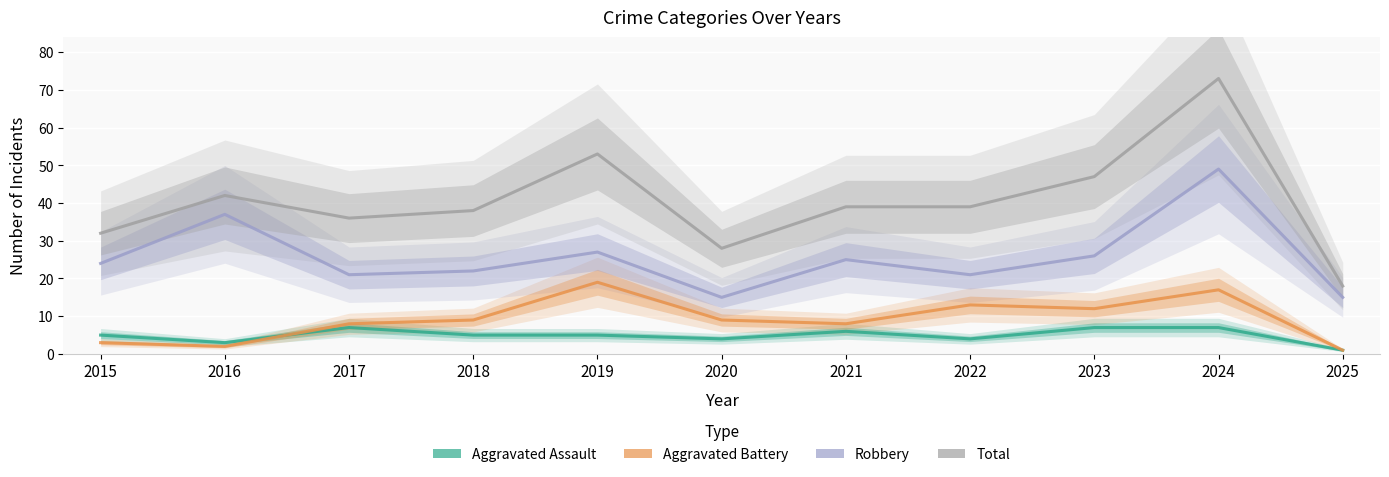

What is the value of the Aggravated Assault point at the 7th from the left?

6